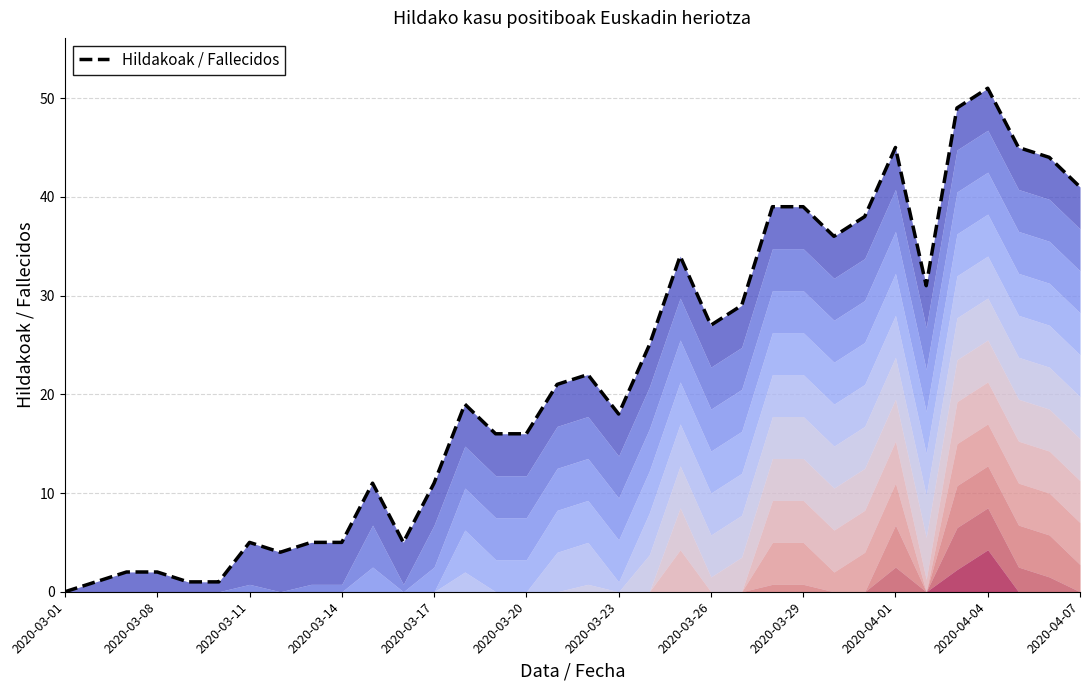

How many interior local peaks (higher than both neighbors) does the data have?

7